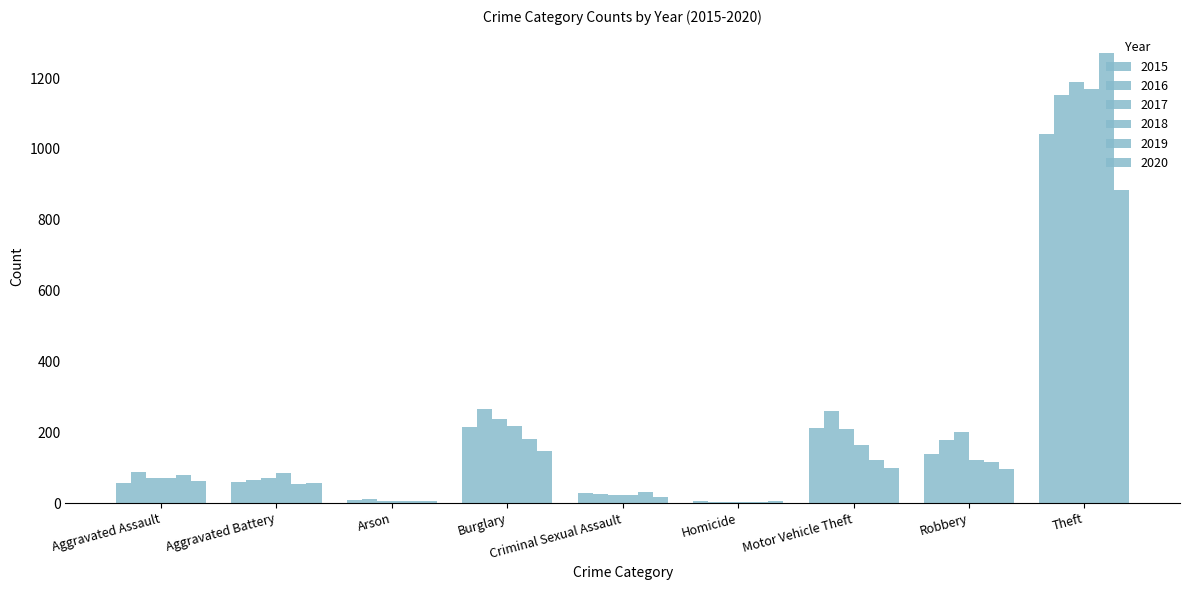

What value does the 2017 series have at Burglary?

237